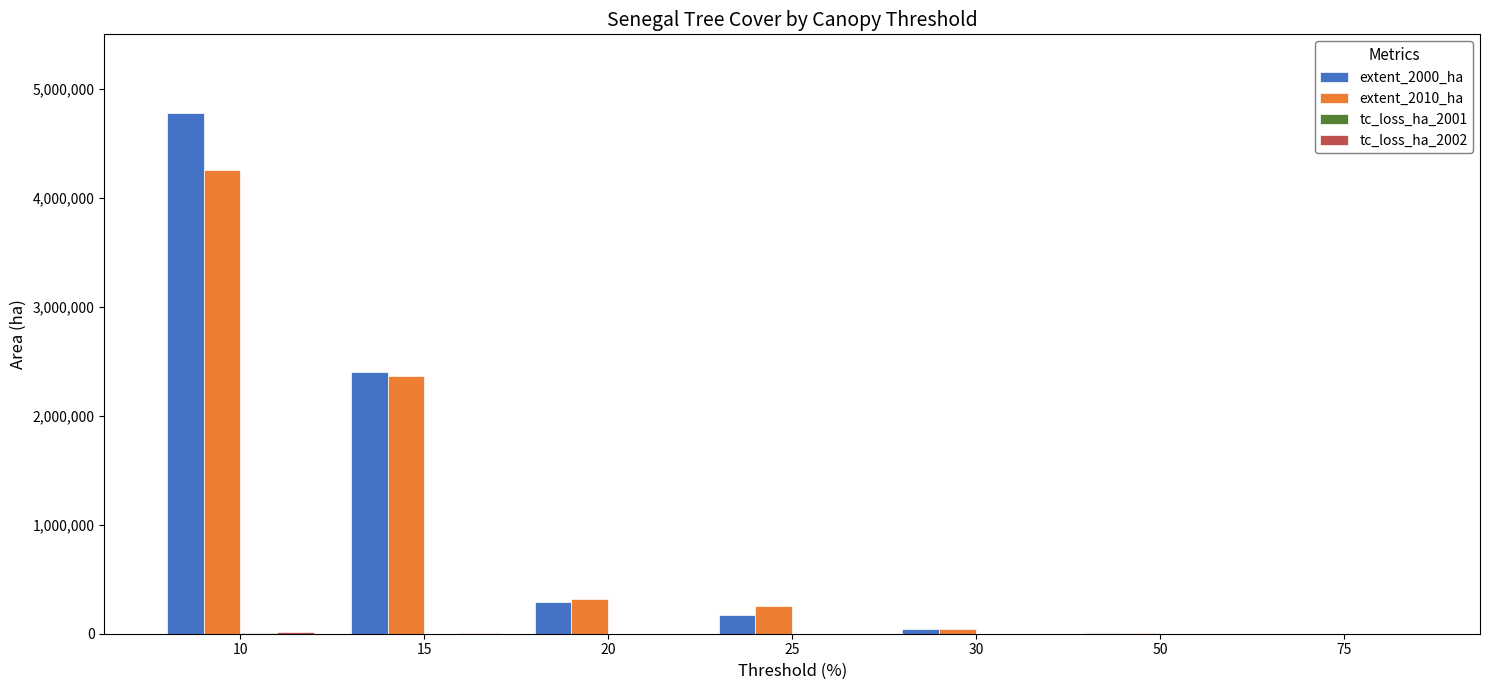

Which series has the largest total across all categories?

extent_2000_ha